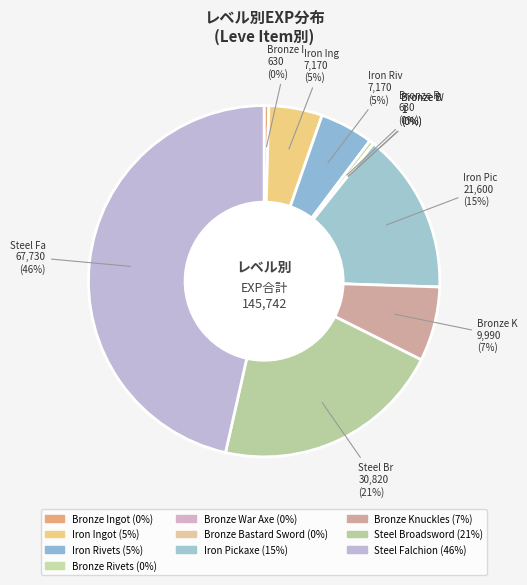

To the nearest percent, what is the difference between the largest and smallest slice percentages?

46%